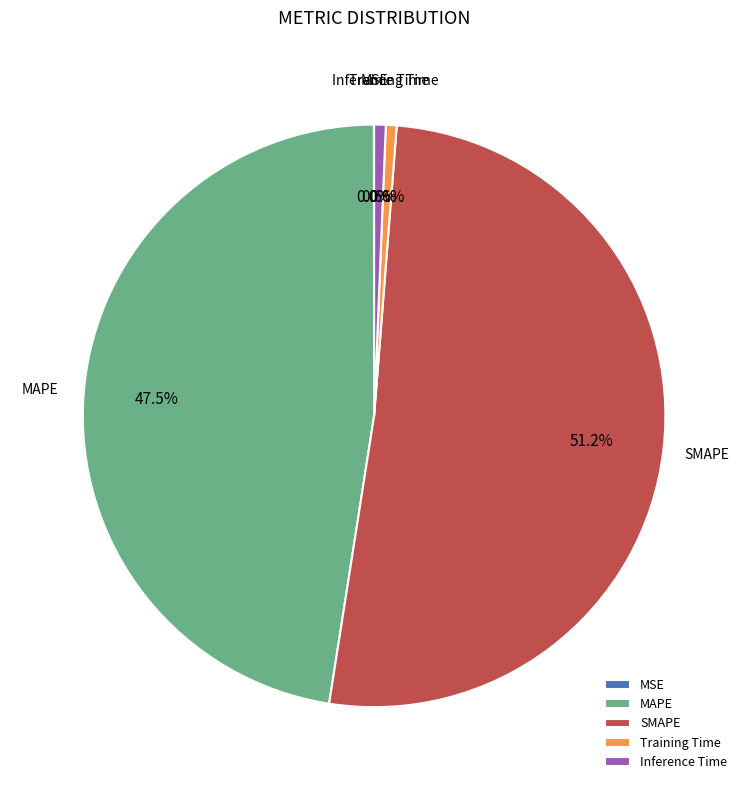

Which slice is the largest?

SMAPE